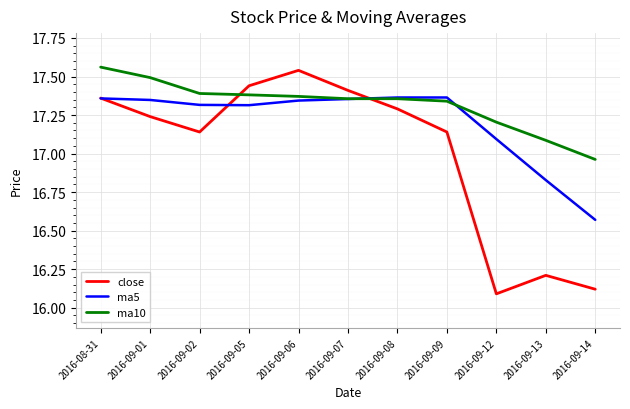

Which series changed the most between 2016-09-06 and 2016-09-14?

close